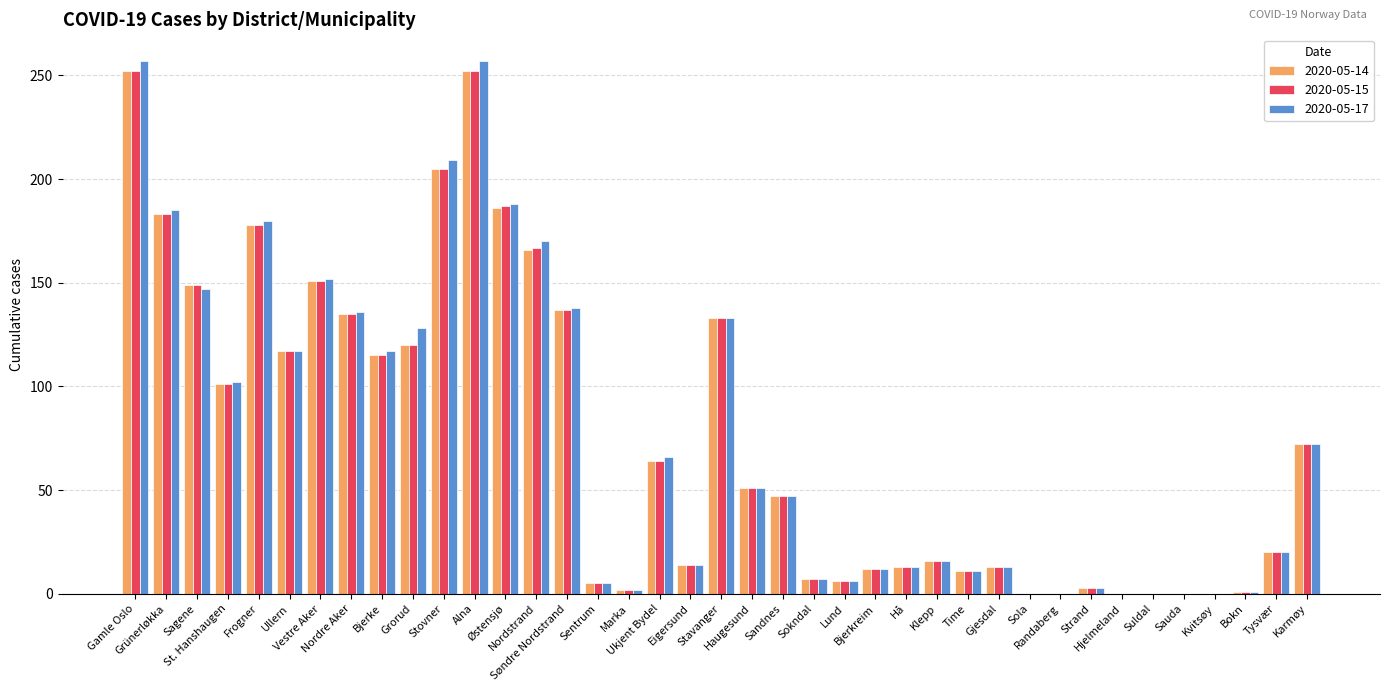

What is the sum of all 2020-05-14 values?

2937